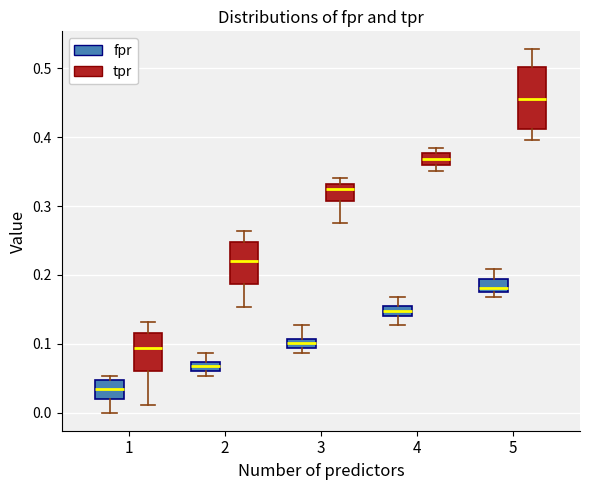

Which box is the tallest, from its lower edge to its upper edge?

5 (tpr)